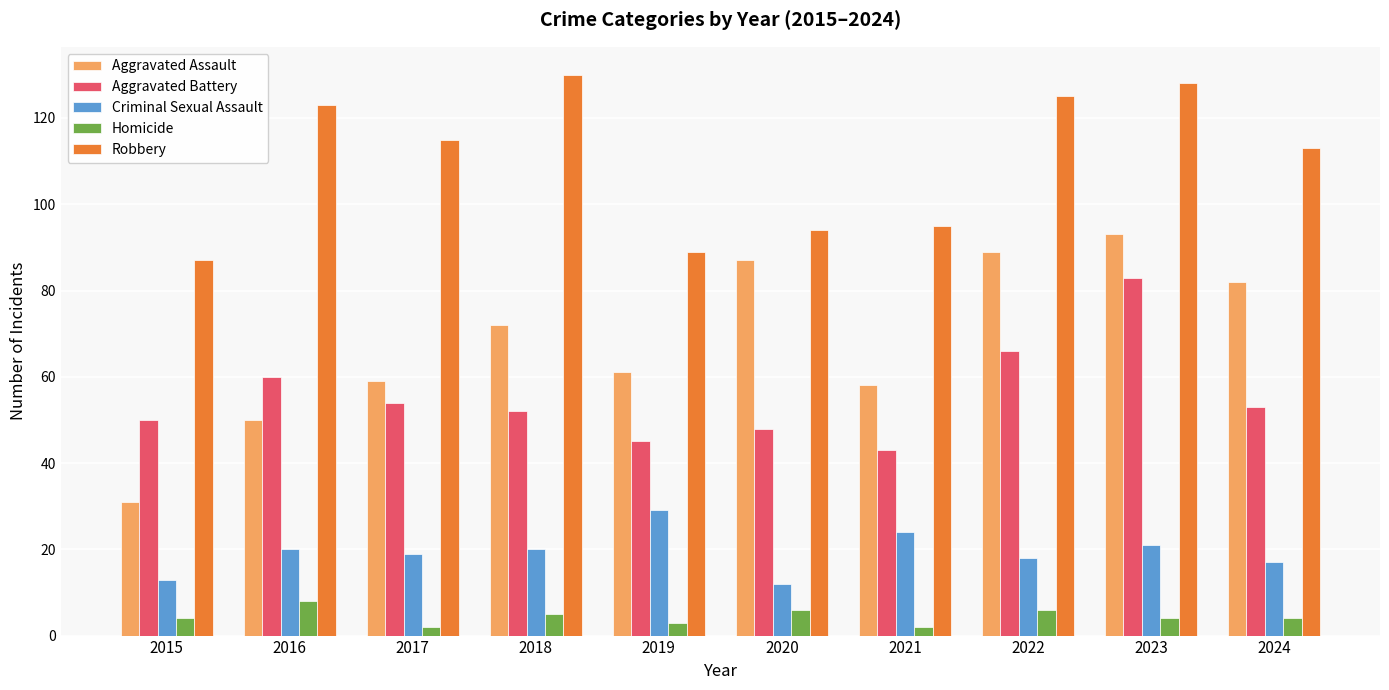

Reading left to right, extract all data points from this chart.

Aggravated Assault: 2015=31	2016=50	2017=59	2018=72	2019=61	2020=87	2021=58	2022=89	2023=93	2024=82
Aggravated Battery: 2015=50	2016=60	2017=54	2018=52	2019=45	2020=48	2021=43	2022=66	2023=83	2024=53
Criminal Sexual Assault: 2015=13	2016=20	2017=19	2018=20	2019=29	2020=12	2021=24	2022=18	2023=21	2024=17
Homicide: 2015=4	2016=8	2017=2	2018=5	2019=3	2020=6	2021=2	2022=6	2023=4	2024=4
Robbery: 2015=87	2016=123	2017=115	2018=130	2019=89	2020=94	2021=95	2022=125	2023=128	2024=113